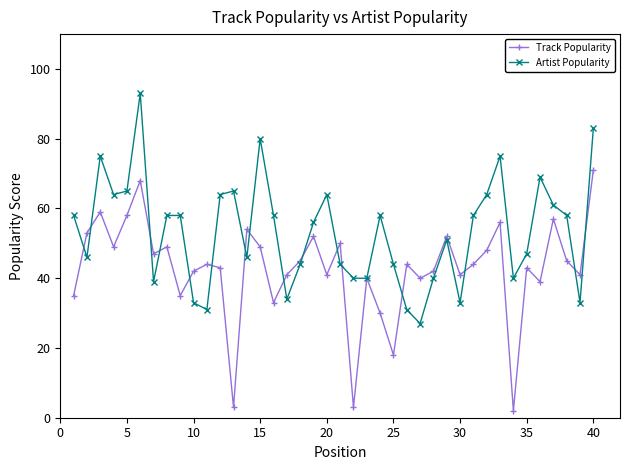

Which series has the largest total across all categories?

Artist Popularity